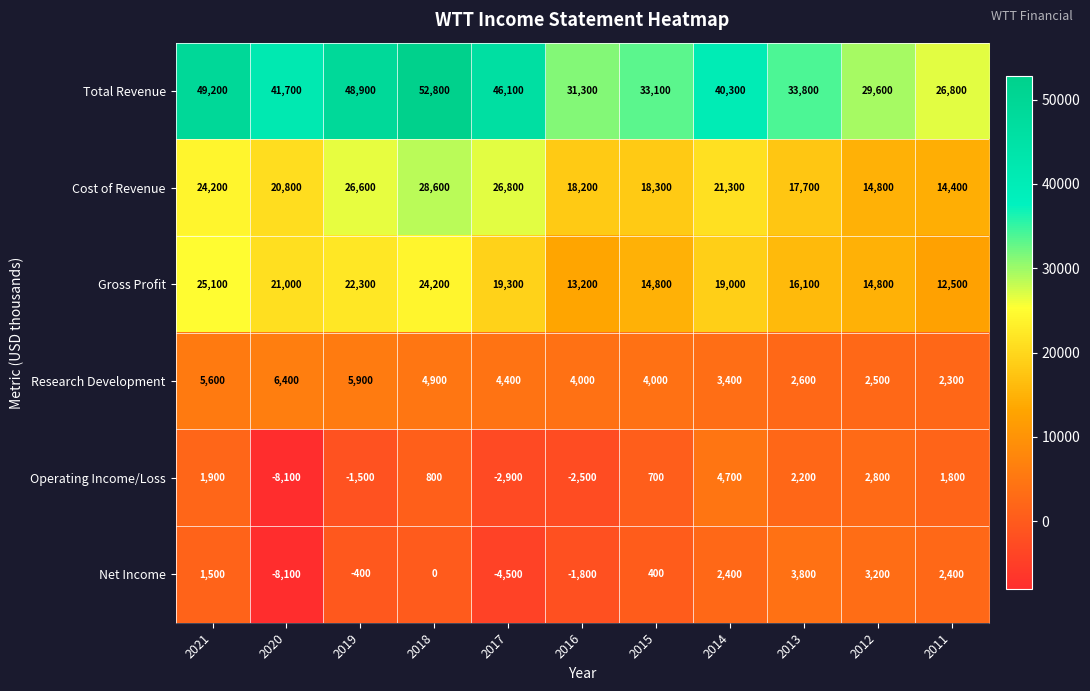

At 2021, list the series in order from smallest to largest.

Net Income, Operating Income/Loss, Research Development, Cost of Revenue, Gross Profit, Total Revenue